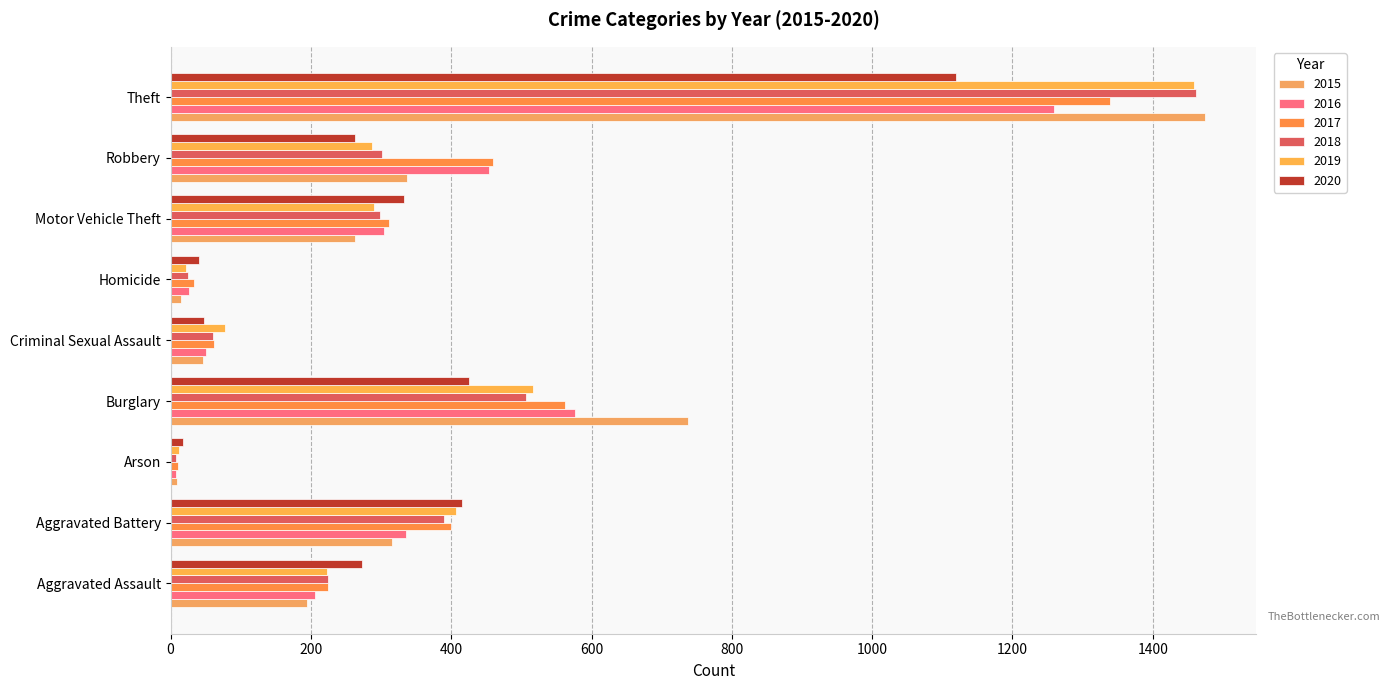

List the series in order of their peak value, highest first.

2015, 2018, 2019, 2017, 2016, 2020